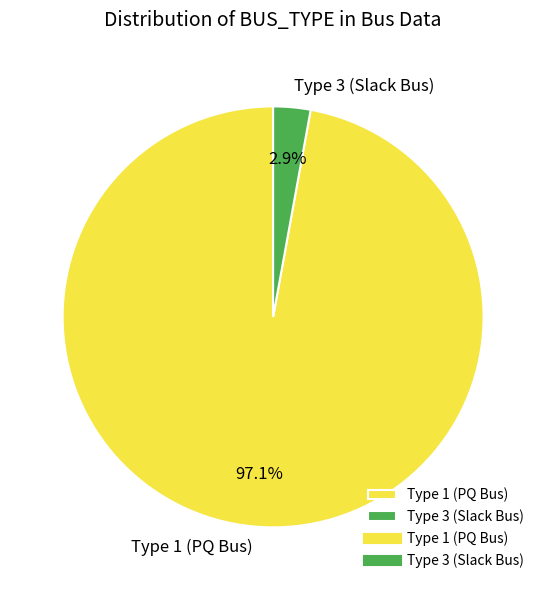

Which category accounts for the majority?

Type 1 (PQ Bus)